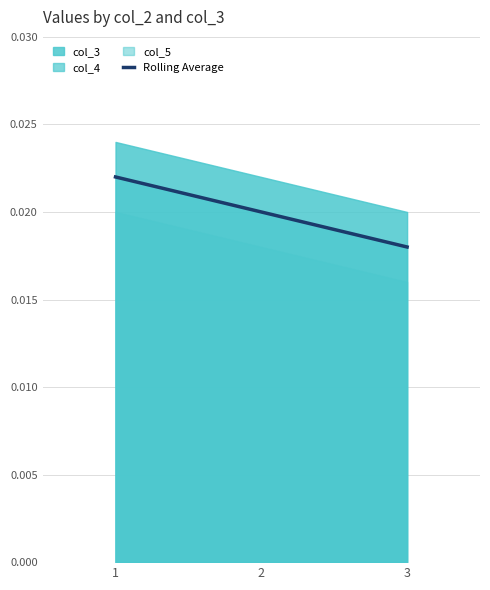

Where is Rolling Average nearest to the value 0?

3